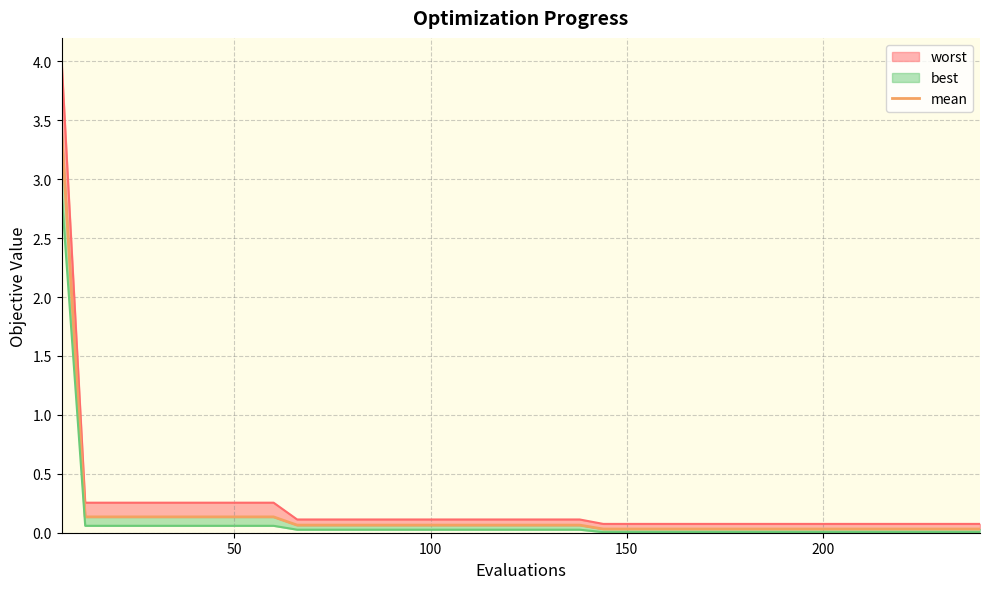

Is it true that the value at 250 is 0.1?

False